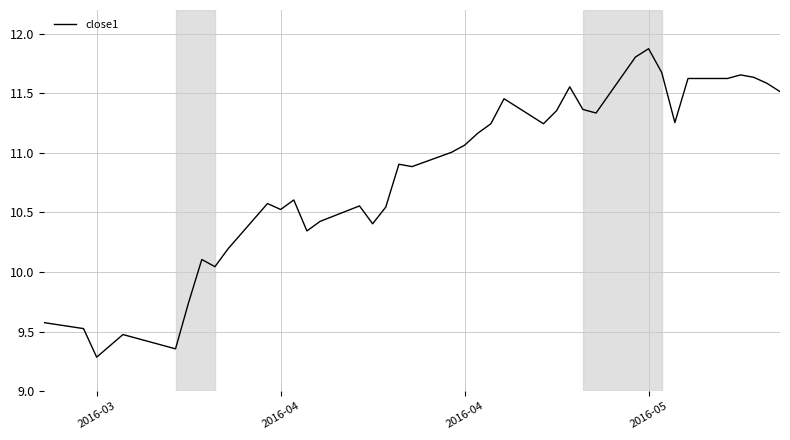

Does the chart display data point markers on the line(s)?

No